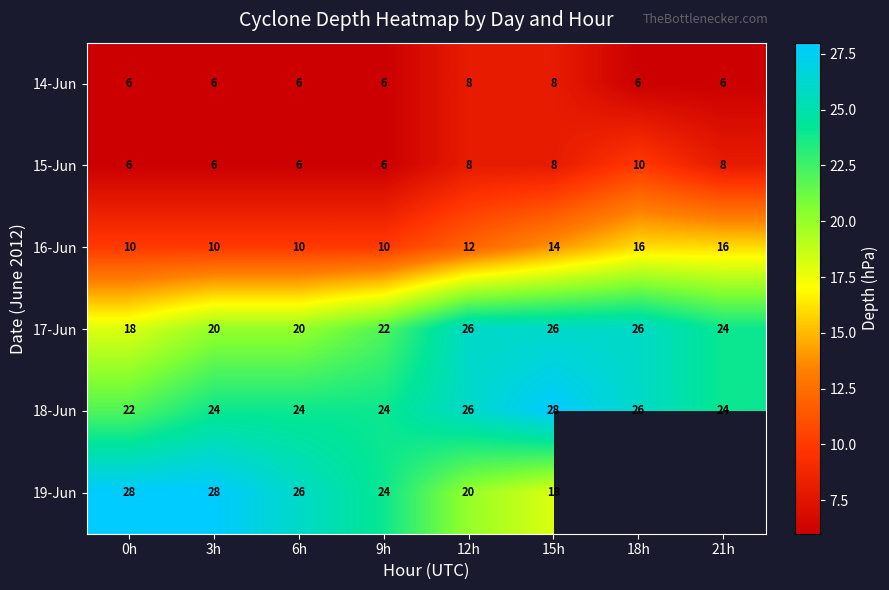

What is the sum of all 16-Jun values?

98